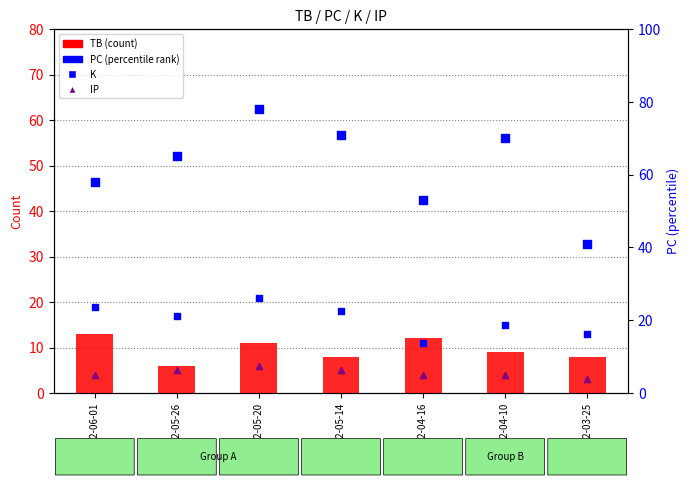

What is the total value across all series at 2022-05-26?

93